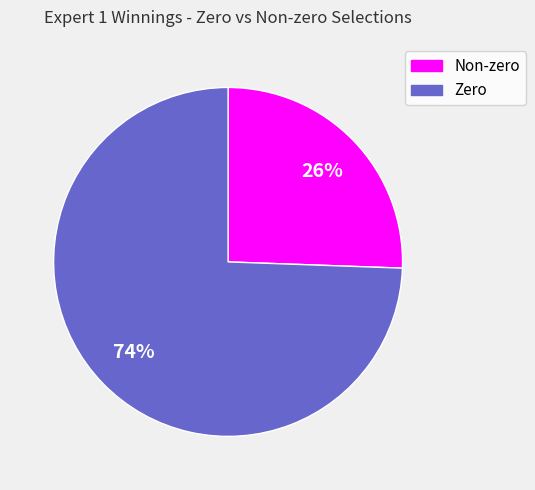

Rank the categories by value from highest to lowest.

Zero, Non-zero